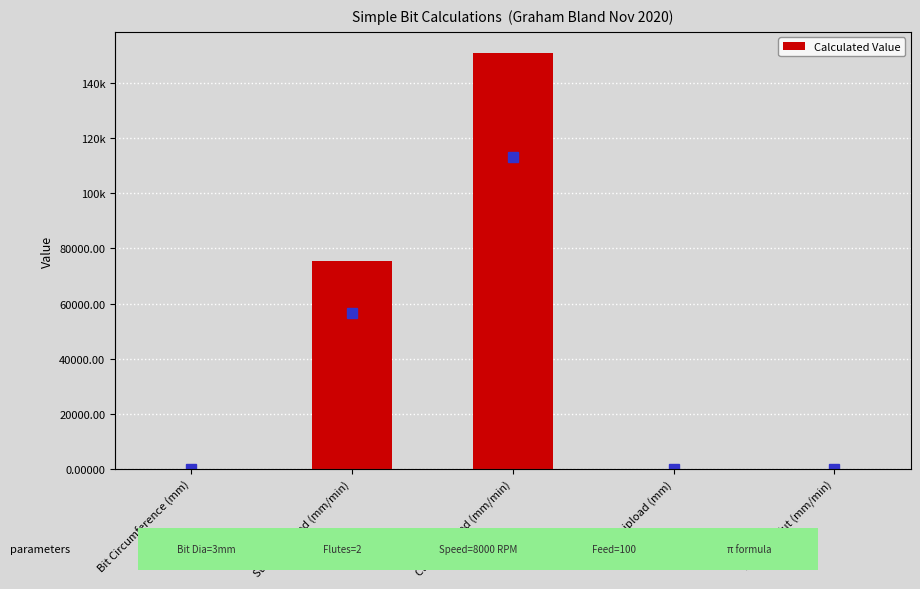

What is the change in value from Bit Circumference (mm) to Chipload (mm)?

-9.4